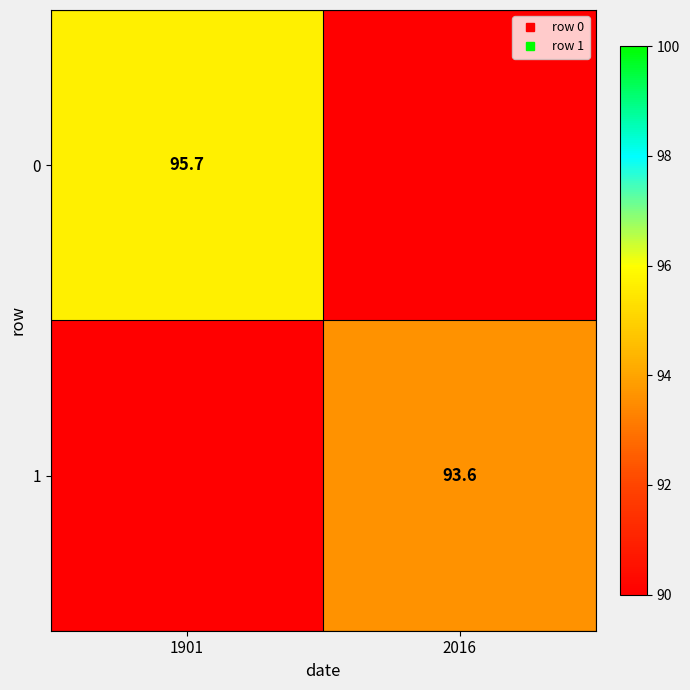

What is the difference between the highest and lowest values at 1901?

95.7